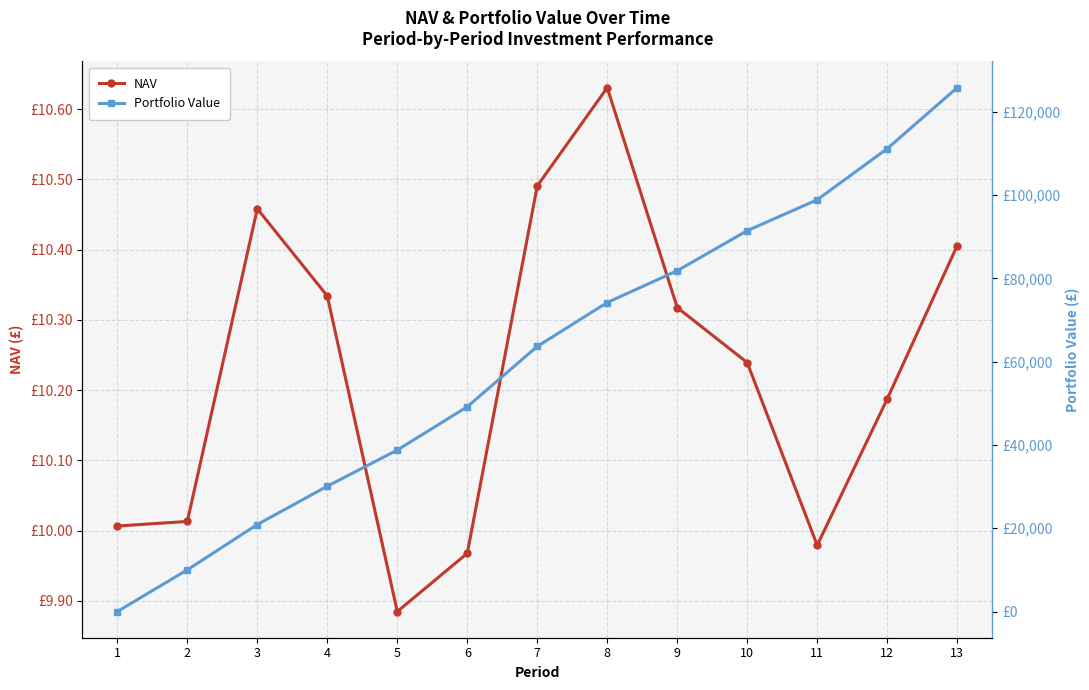

What is the total value across all series at 12?

111164.0